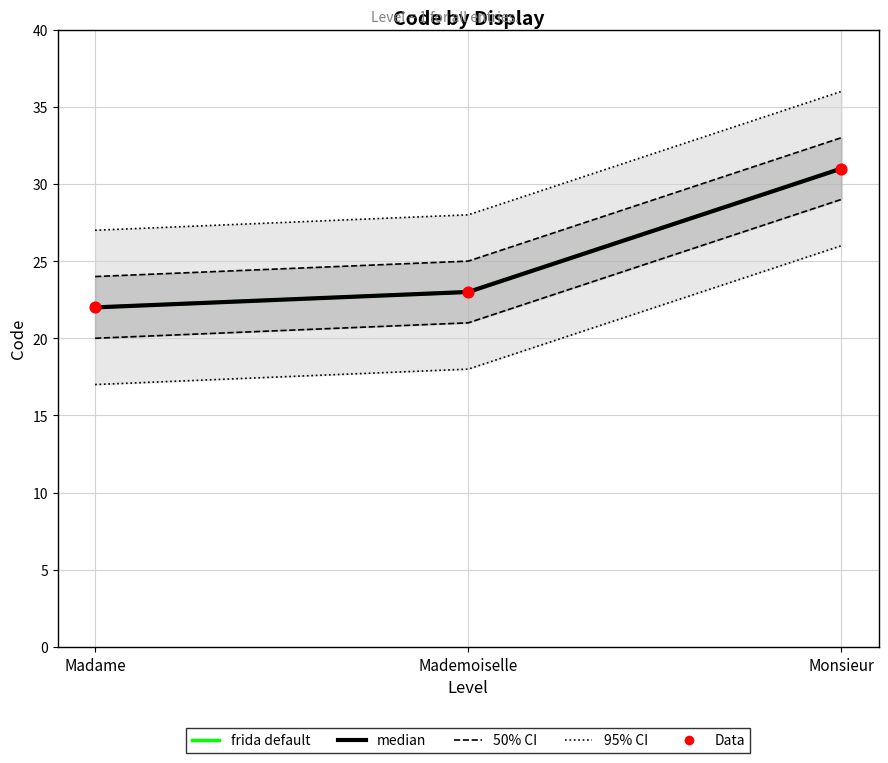

Which series has the largest Y range (max minus min)?

frida default